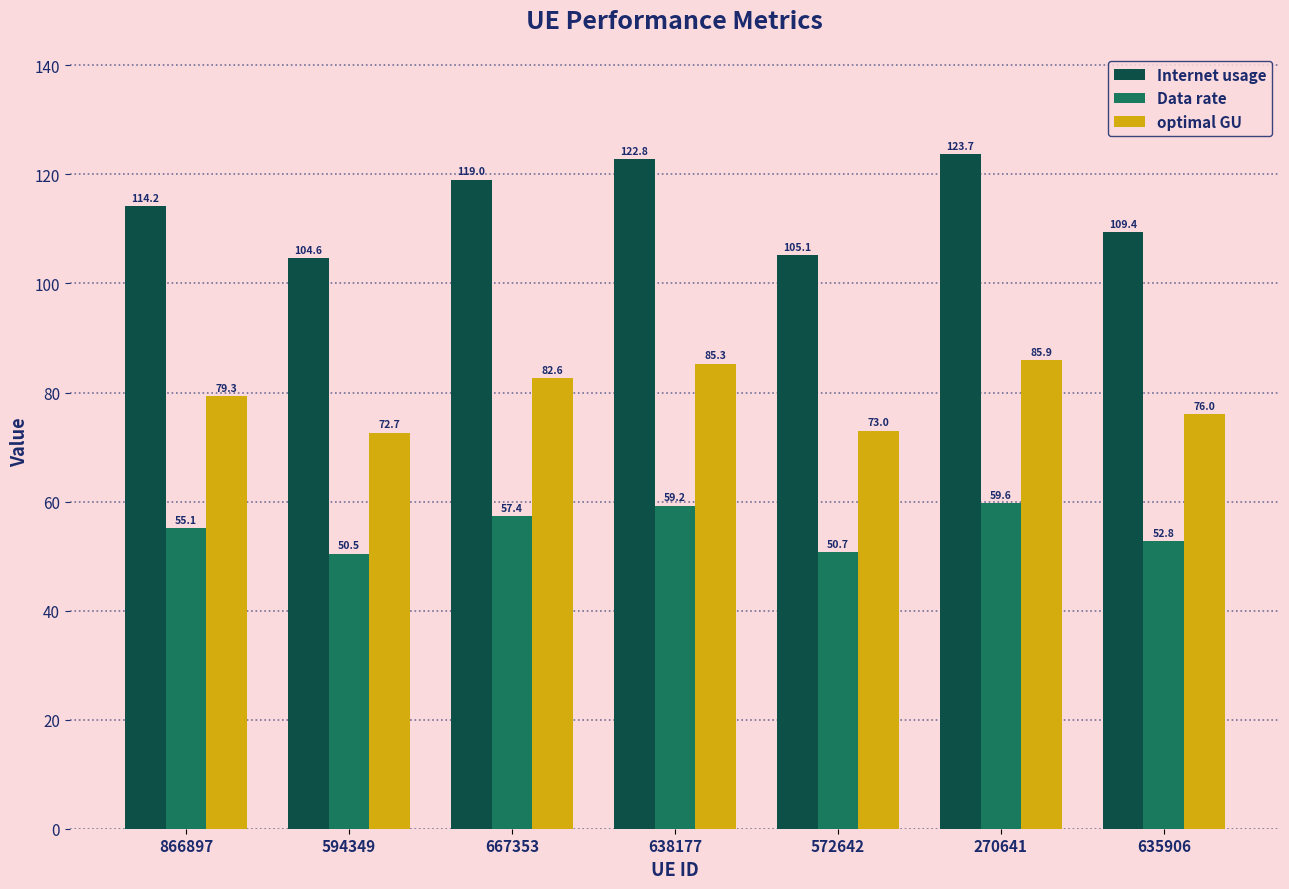

Is the value of Data rate at 594349 greater than the value of Internet usage at 638177?

No